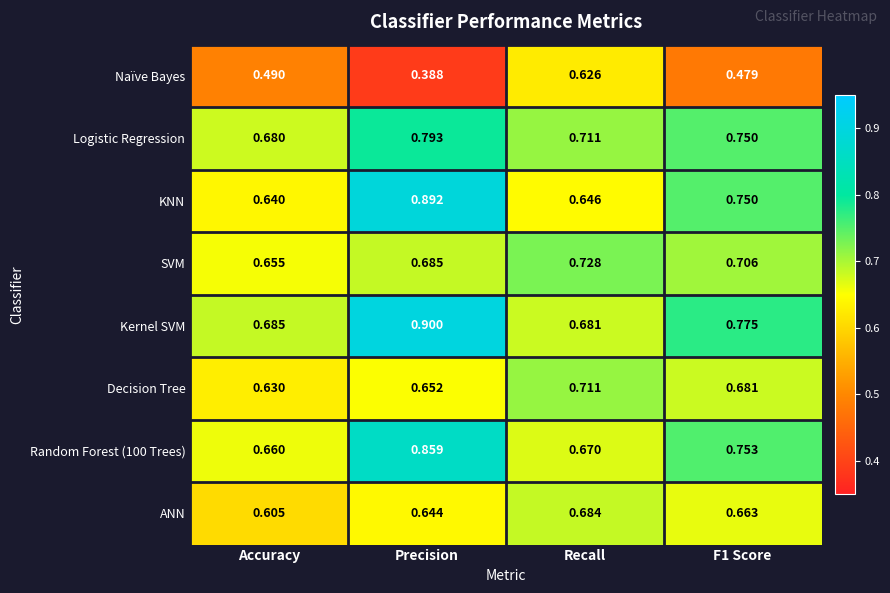

Which label corresponds to the smallest value in the chart?

Precision